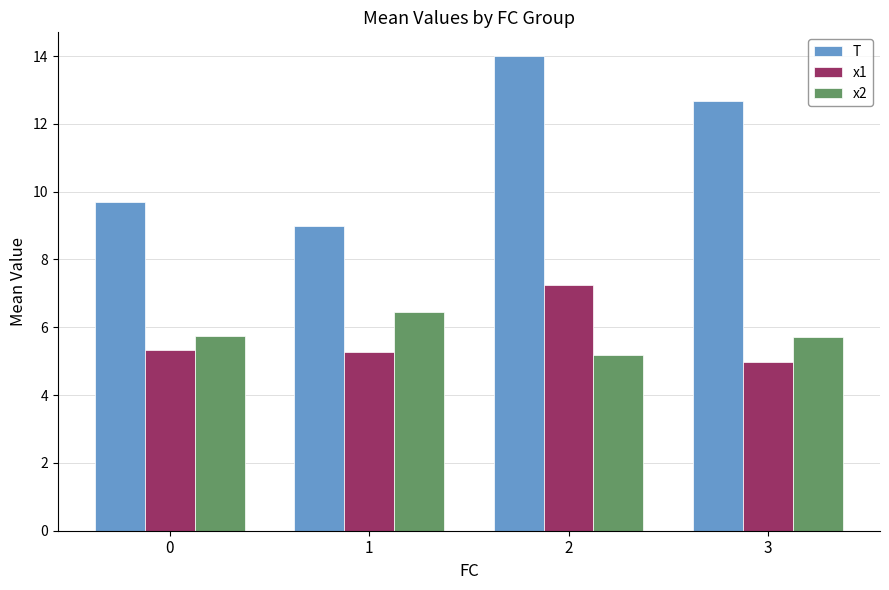

At how many categories does at least one series exceed 5?

4